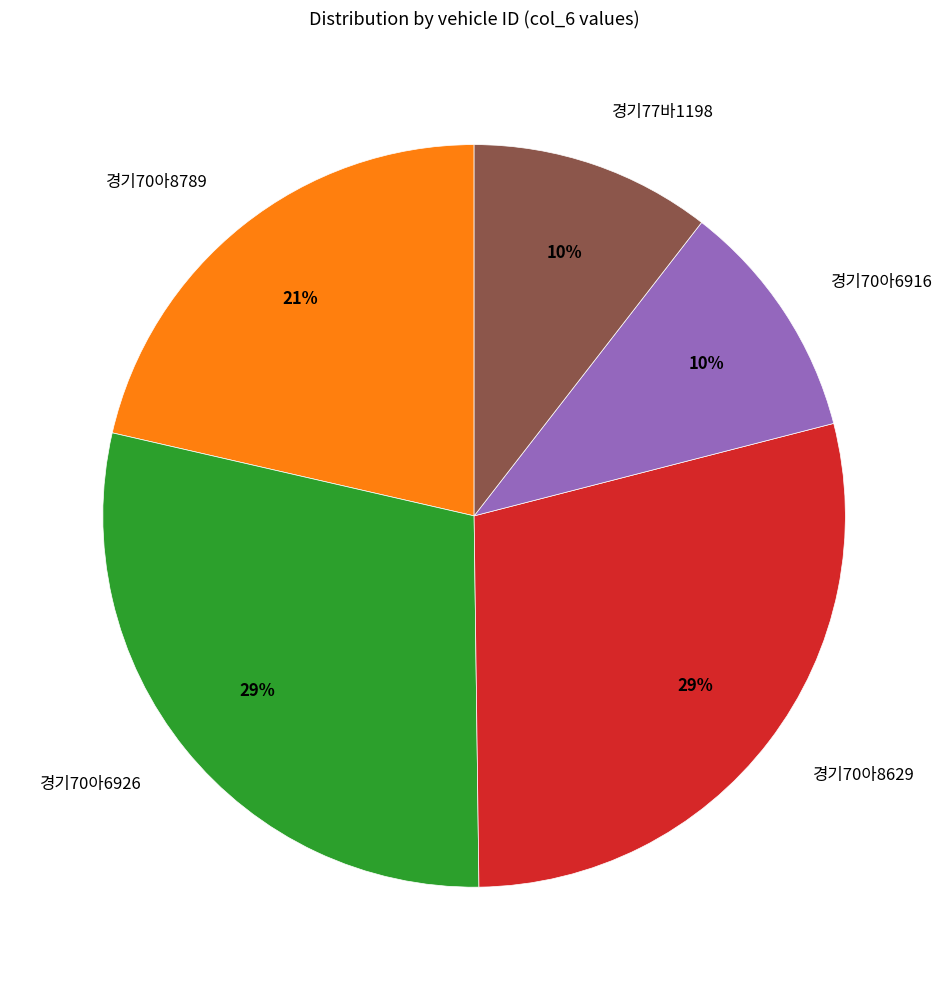

What percentage is the 경기70아6926 slice, to the nearest percent?

29%